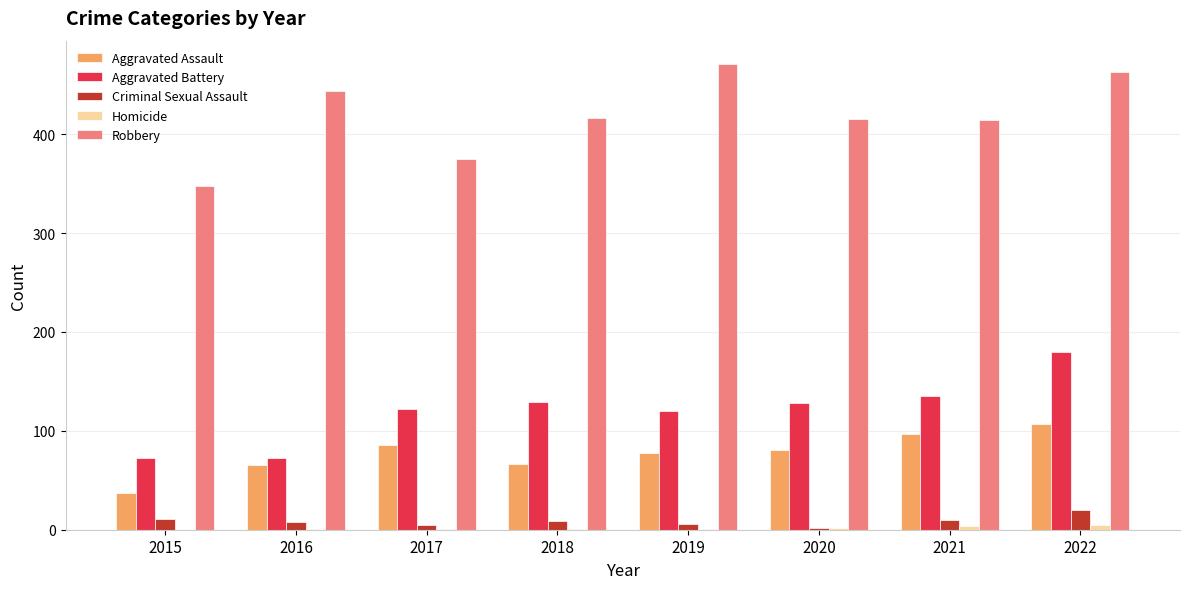

How many distinct data groups are displayed?

5